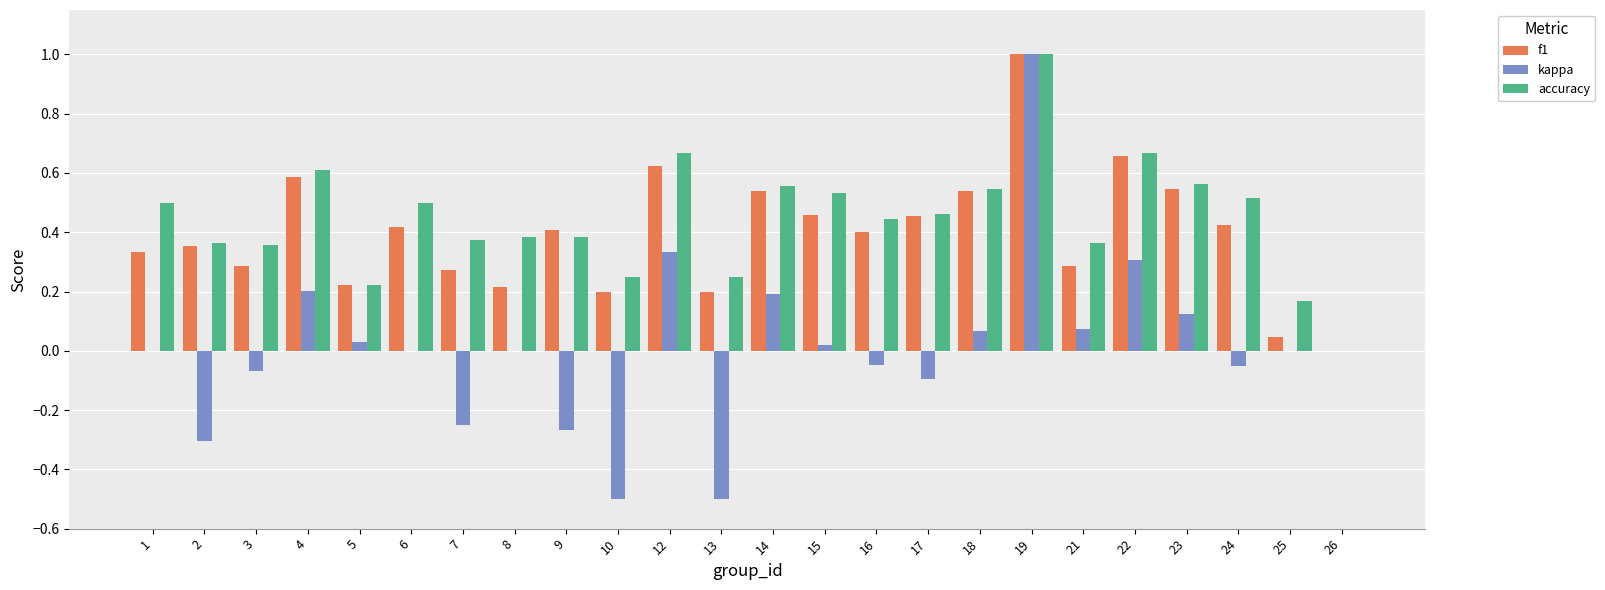

Is it true that f1 equals 0.2 at 3?

False